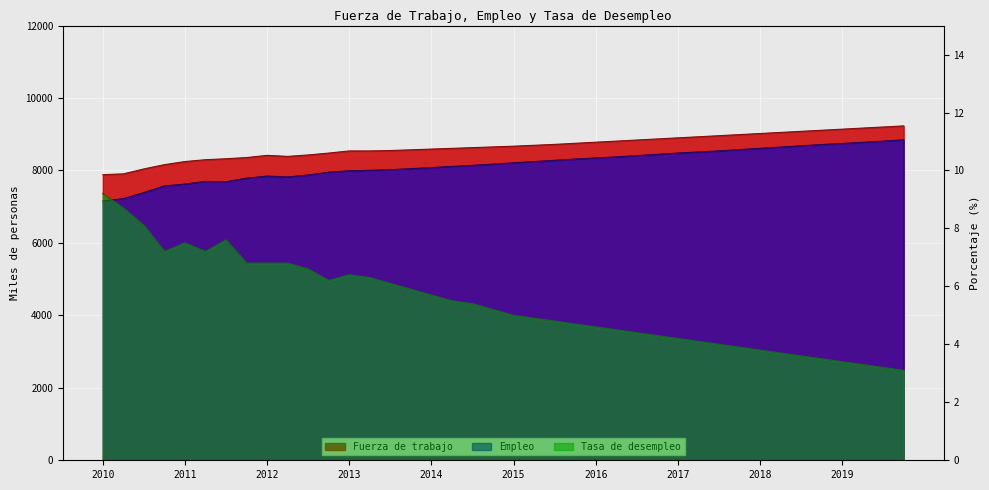

At which category does the chart reach its peak across all series?

01-12-2019